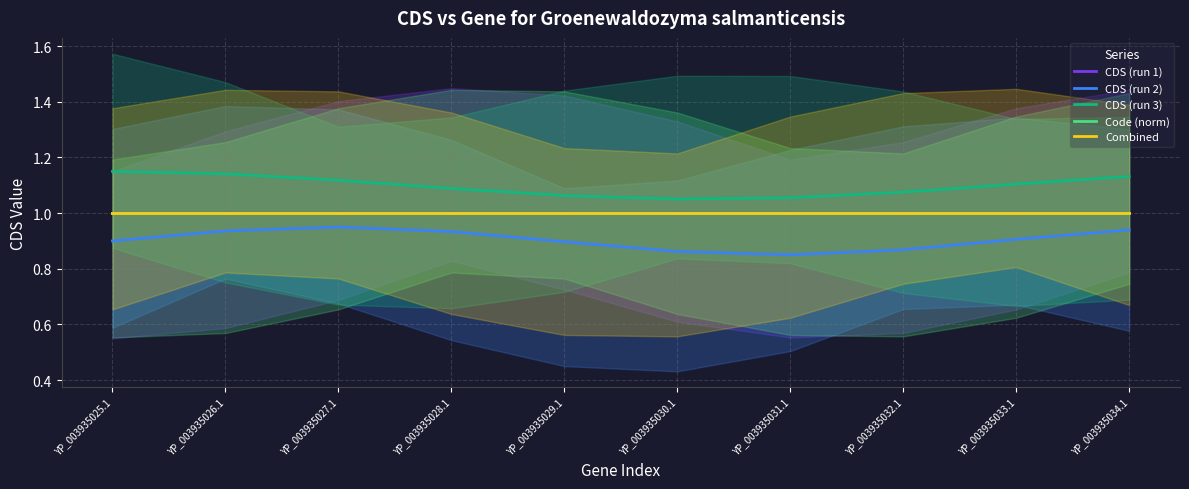

True or false: Code (norm) and CDS (run 2) cross at least once.

False